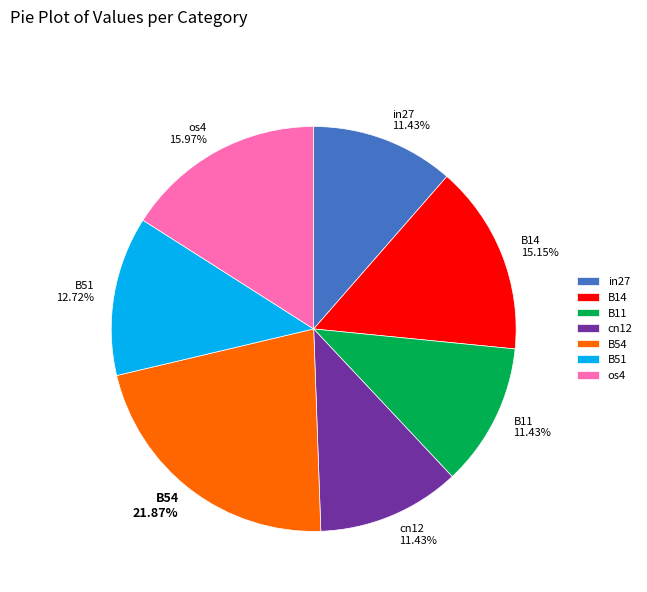

Is B54 the majority of the pie?

No